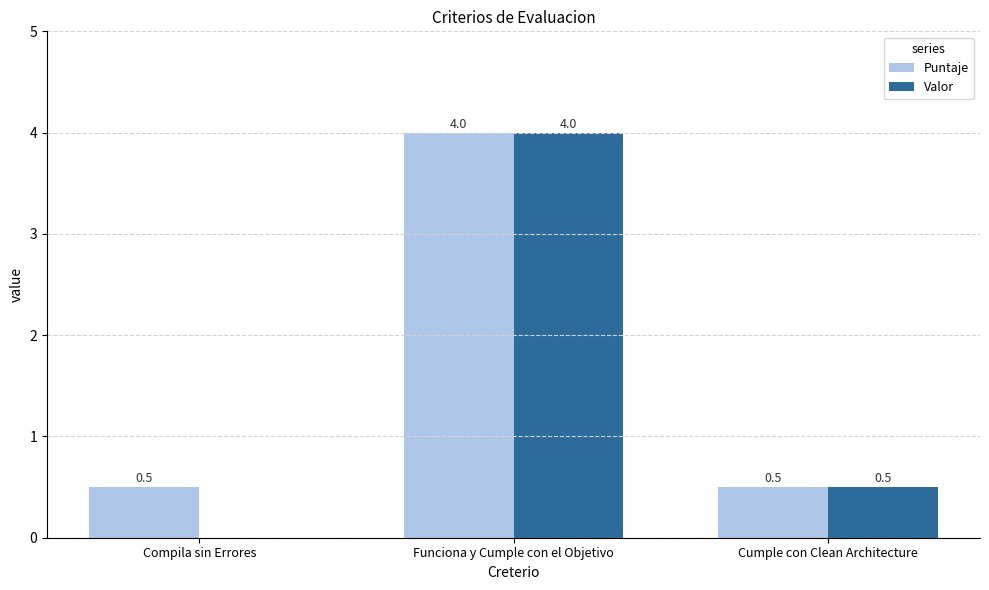

Count the Valor values in the range 0 to 4.

3